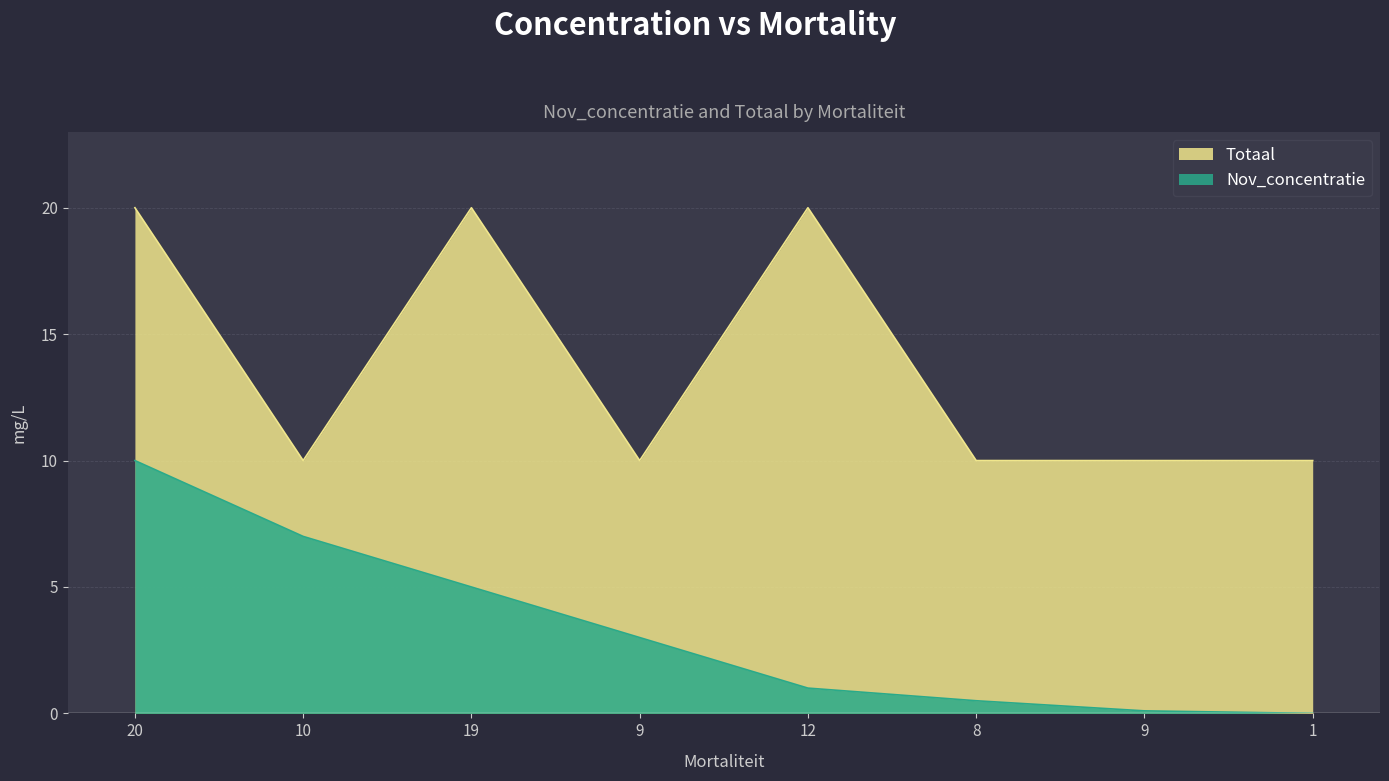

At 12, list the series in order from largest to smallest.

Totaal, Nov_concentratie